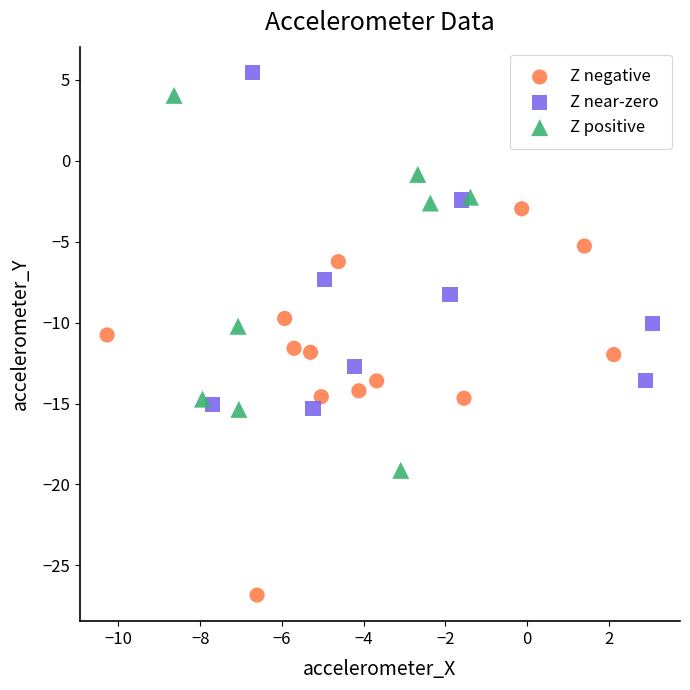

Which series reaches the minimum Y coordinate?

Z negative